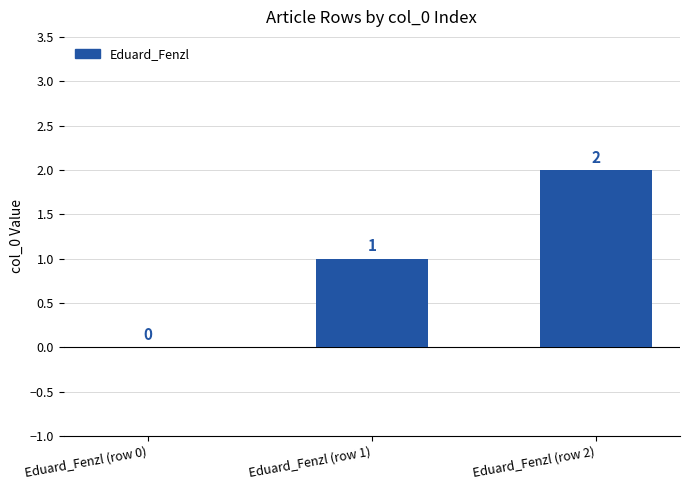

Reading right to left, what are all the values shown in this chart?

Eduard_Fenzl (row 2)=2	Eduard_Fenzl (row 1)=1	Eduard_Fenzl (row 0)=0